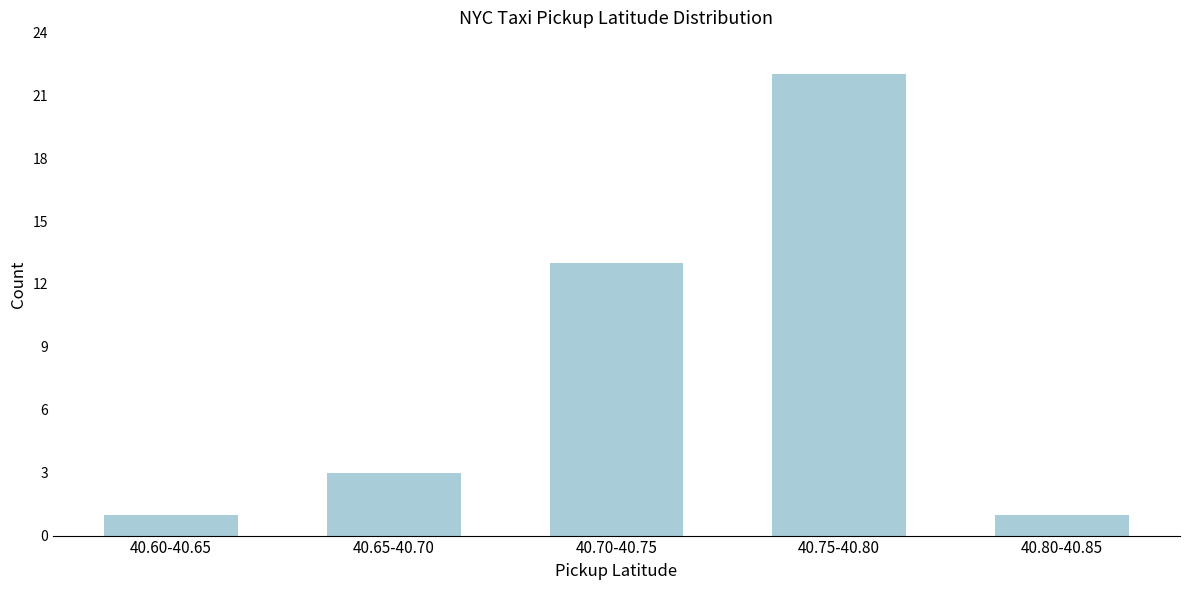

Reading left to right, transcribe all the data shown in this chart.

1	3	13	22	1